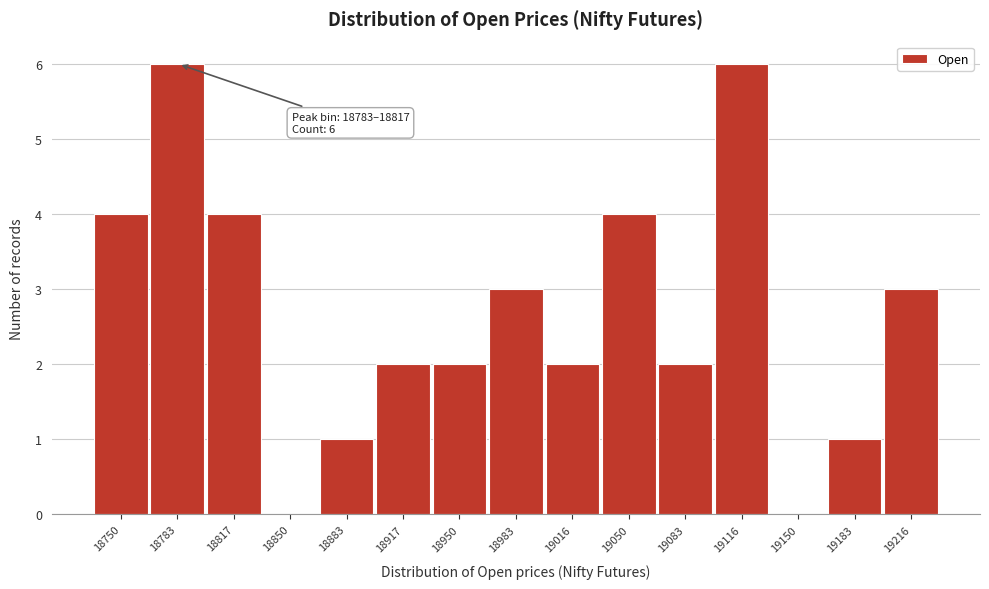

Reading right to left, list all the values displayed in this chart.

19216=3	19183=1	19150=0	19116=6	19083=2	19050=4	19016=2	18983=3	18950=2	18917=2	18883=1	18850=0	18817=4	18783=6	18750=4